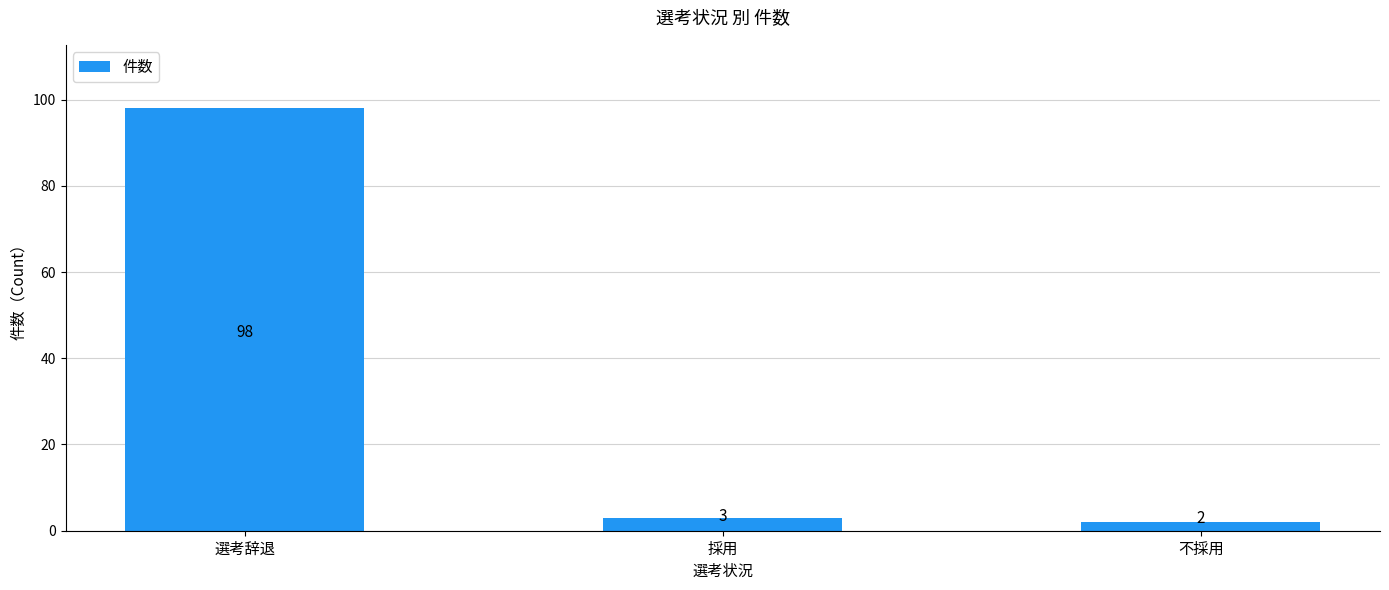

What is the label of the 3rd bar from the right?

選考辞退